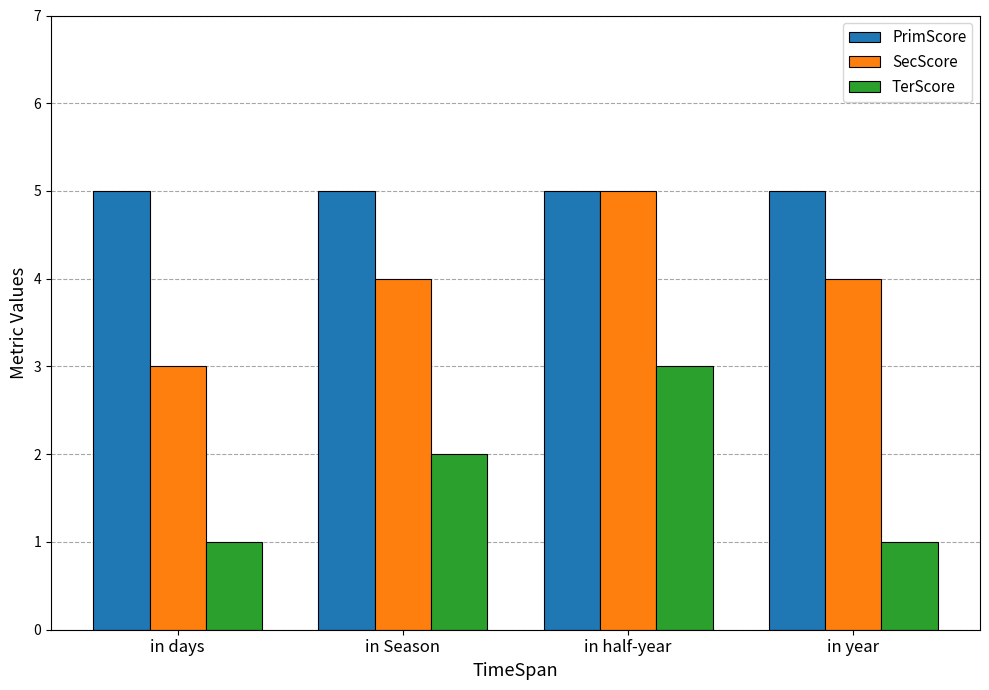

What position from the left is in days?

1